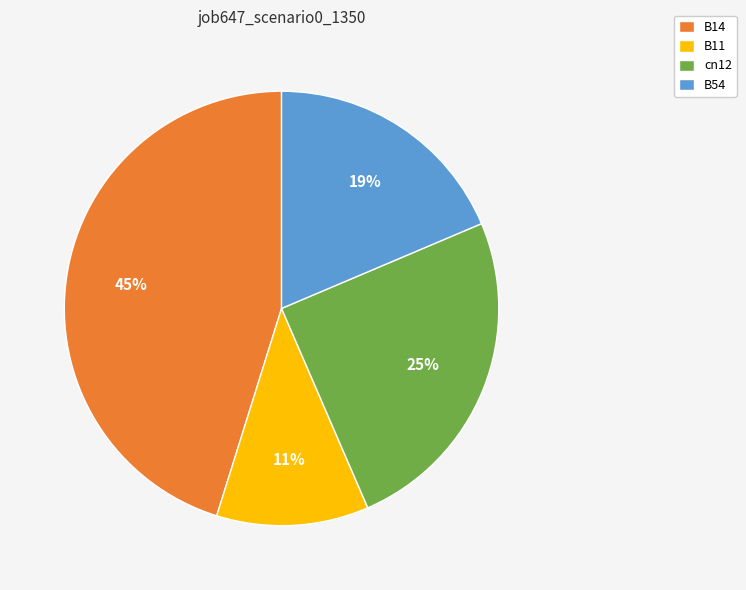

Combined, do cn12 and B11 account for over 50%?

No